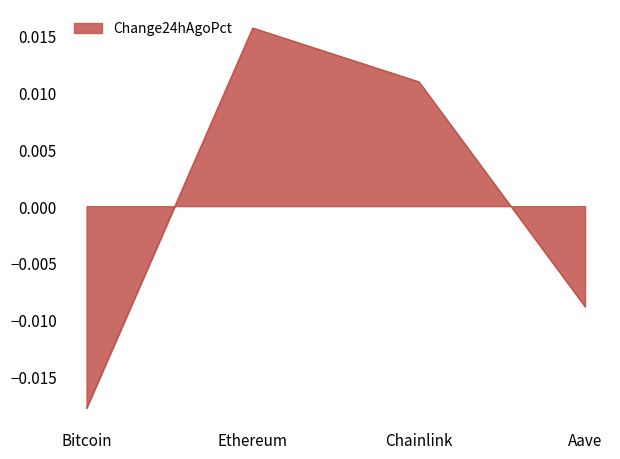

List the labels in order of value, largest first.

Ethereum, Chainlink, Aave, Bitcoin